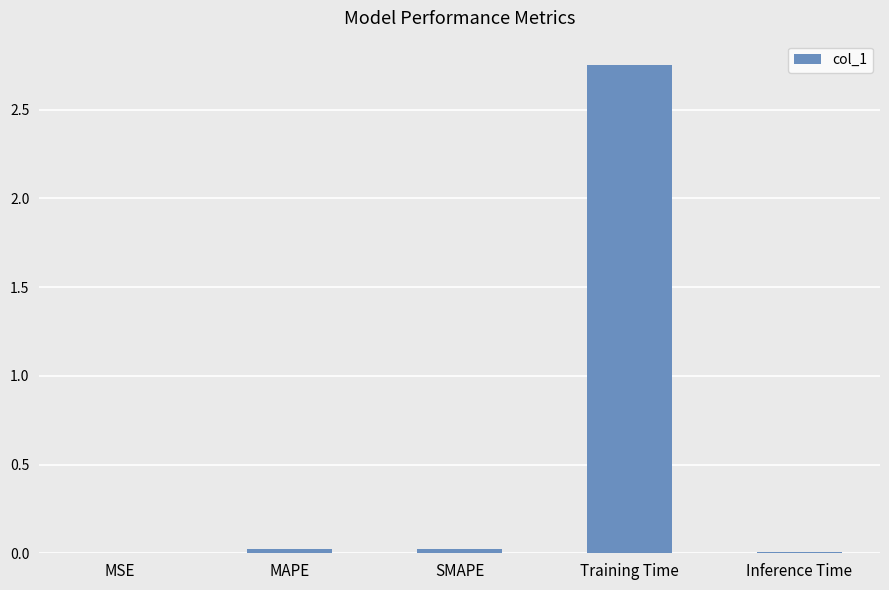

Which category has the highest value across all series?

Training Time